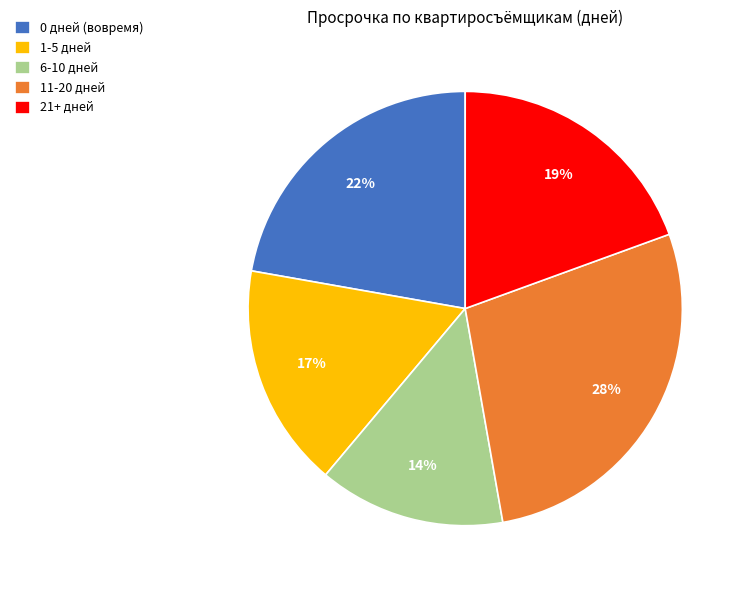

To the nearest percent, what is the combined percentage of 21+ дней and 11-20 дней?

47%